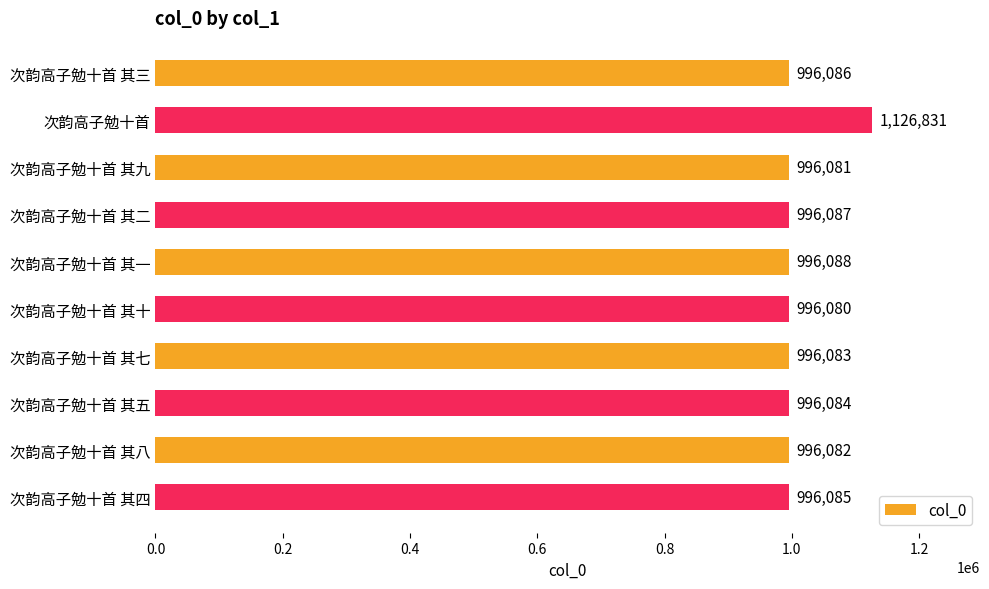

How many data points does each series have?

10